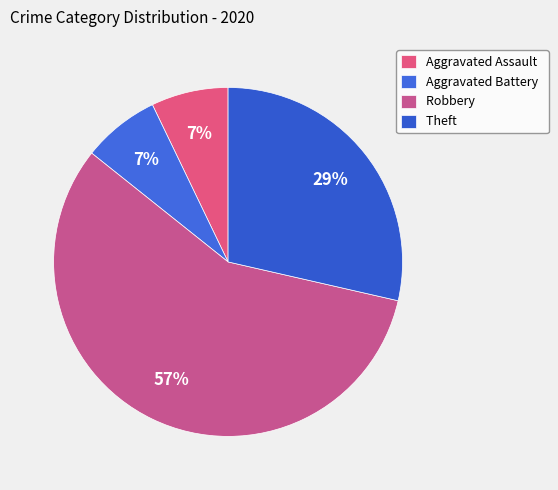

Is it true that Robbery is 57% of the pie?

True